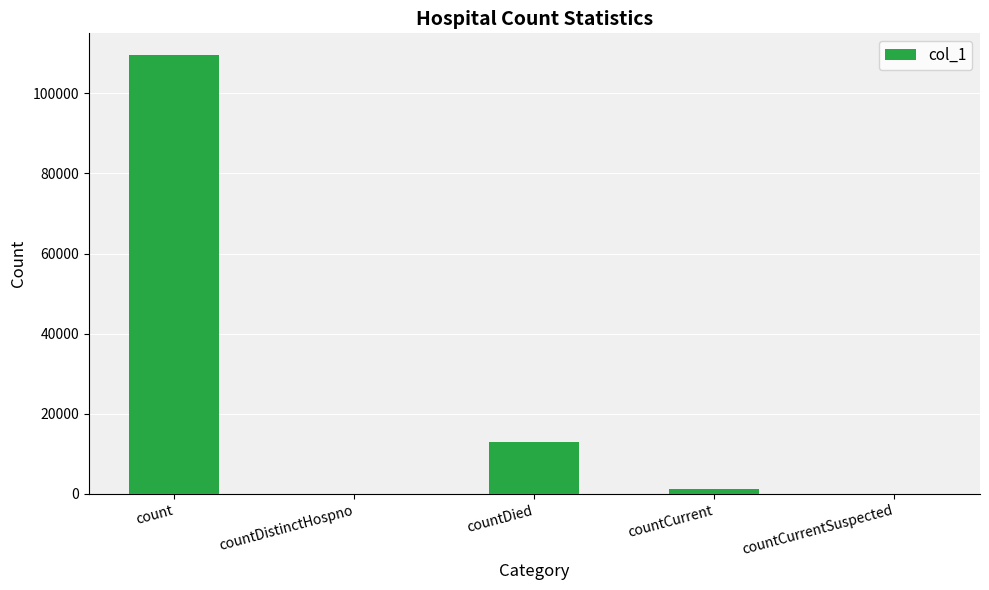

Are the bars grouped side by side (vs. stacked)?

No